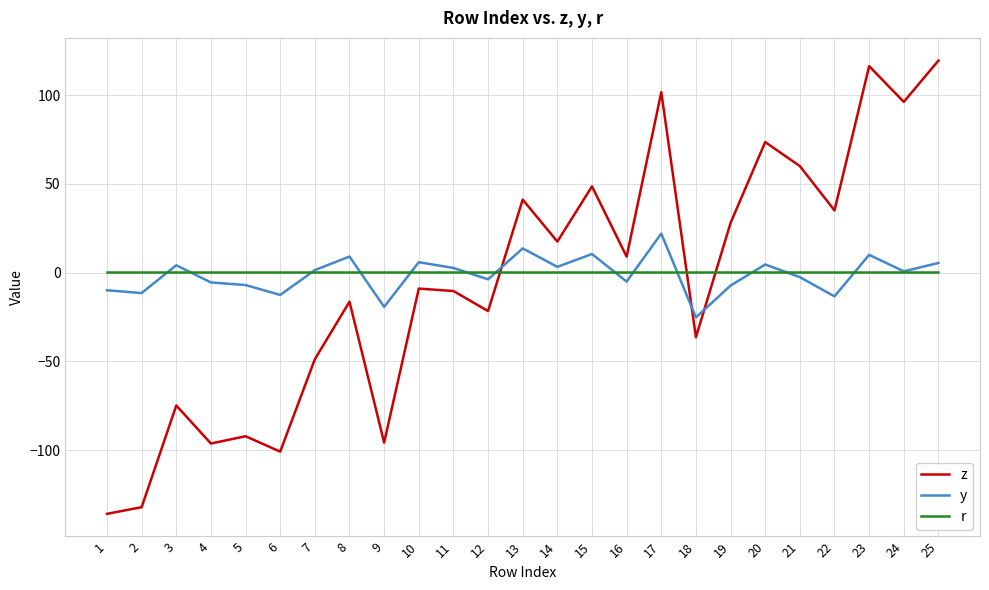

Which series changed the most between 4 and 23?

z